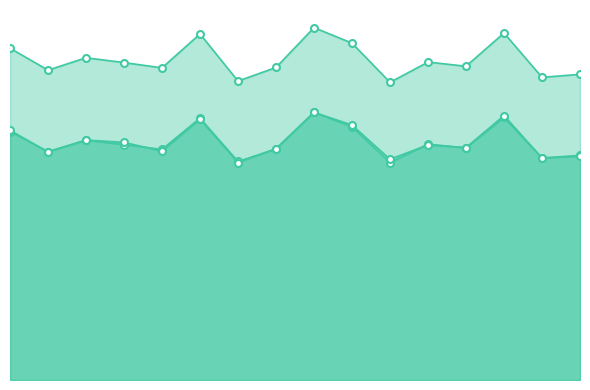

How many intersections are there between alpha_r_vals and alpha_m_vals?

7